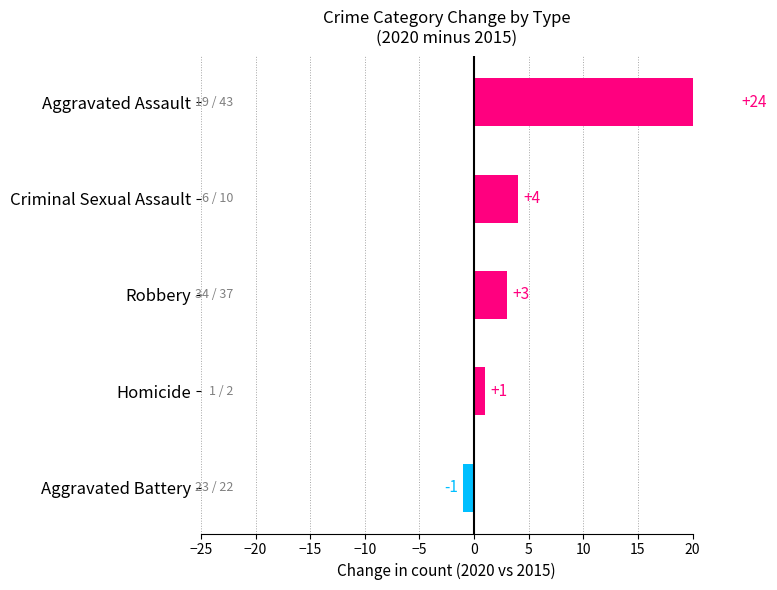

What is the sum of all values?

31